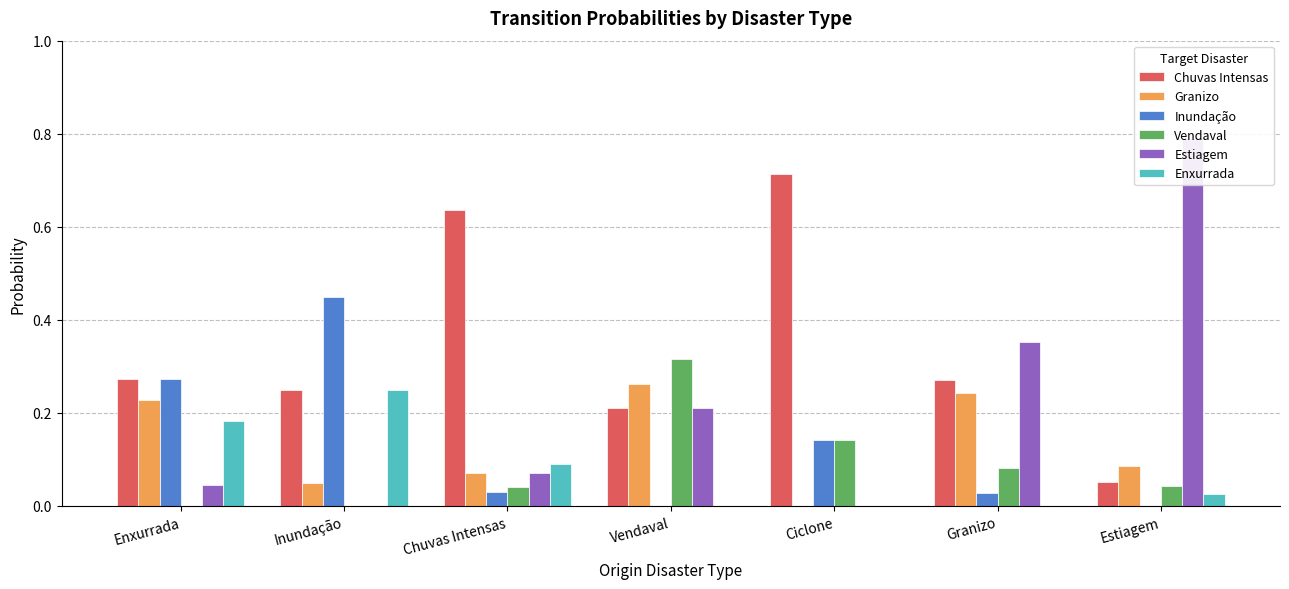

What is the difference between the maximum and minimum values in the Chuvas Intensas series?

0.7